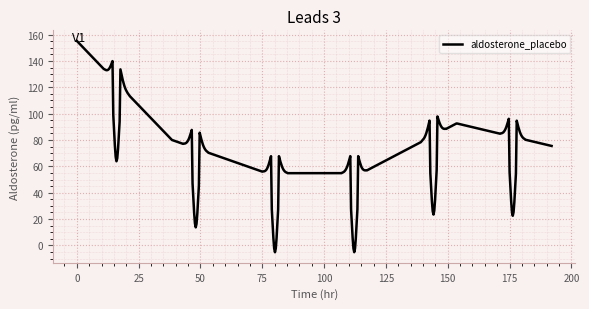

What is the greatest value displayed?

155.2